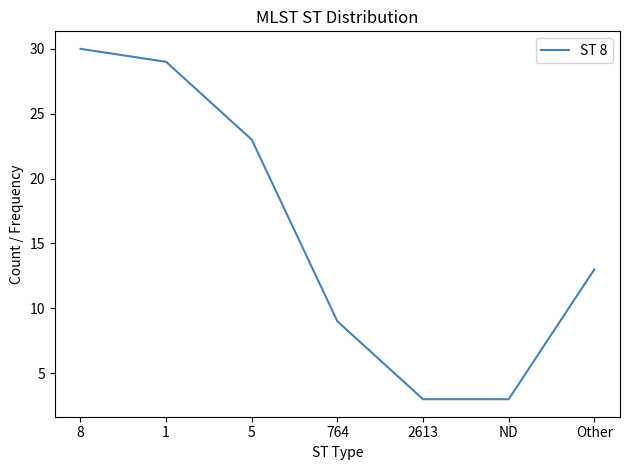

What position from the left is 1?

2